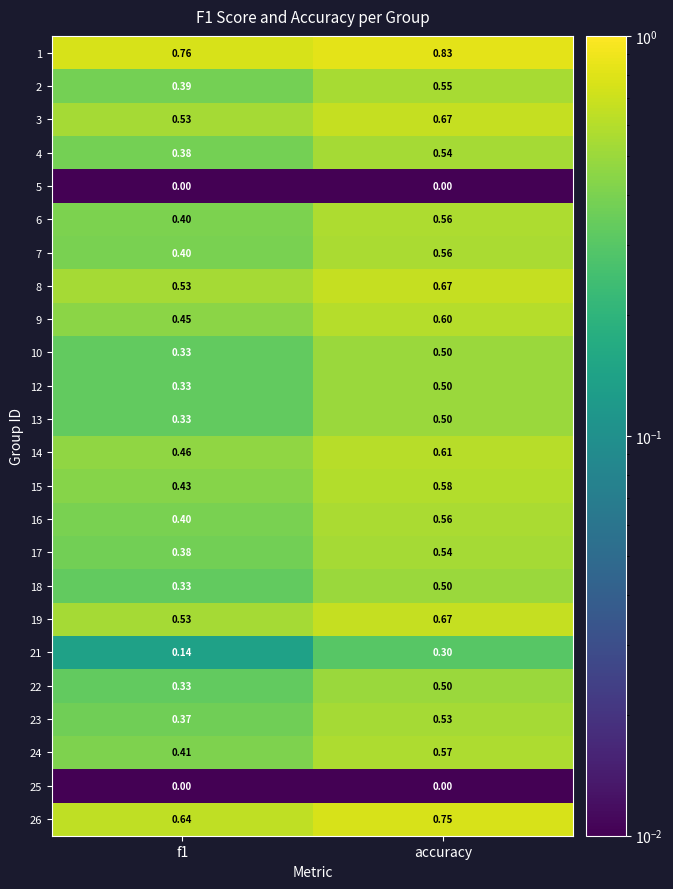

At which category is the sum across all series the highest?

accuracy